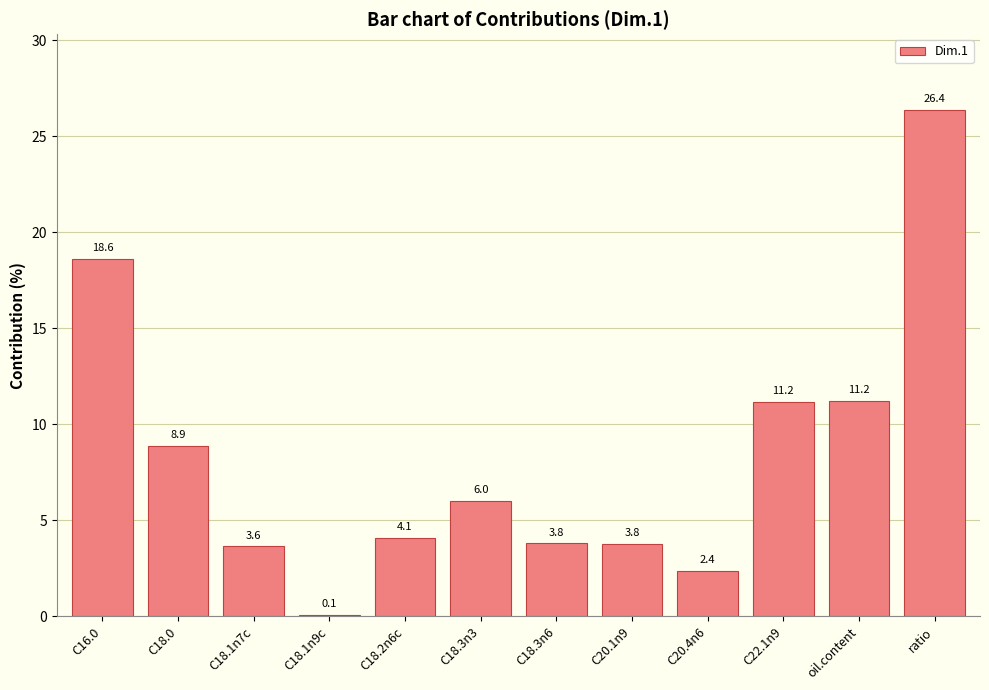

Which category has the highest value across all series?

ratio